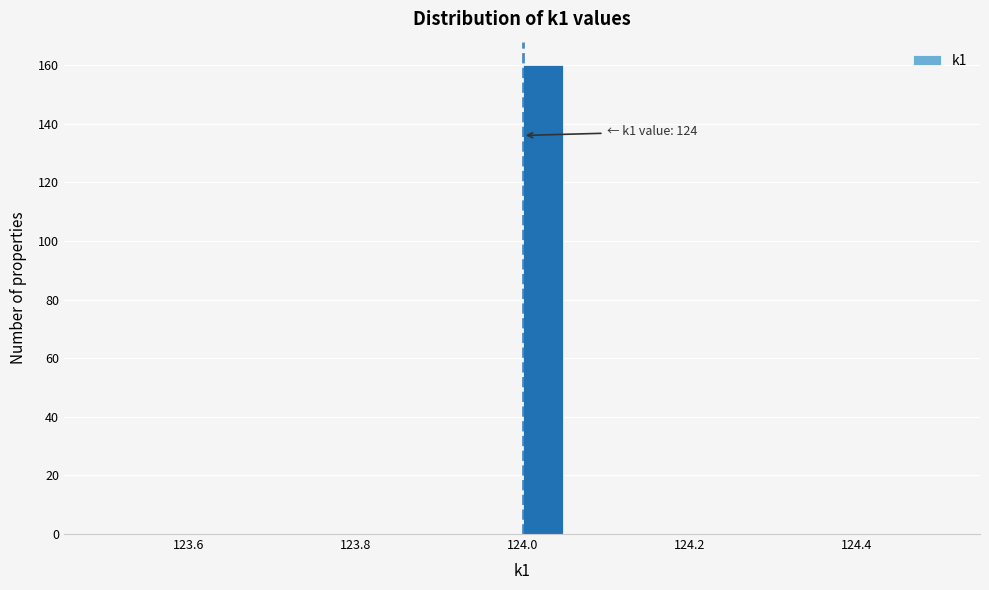

Around what value on the x-axis is the tallest bar? Give the approximate position of its centre, as read against the axis.

124.02